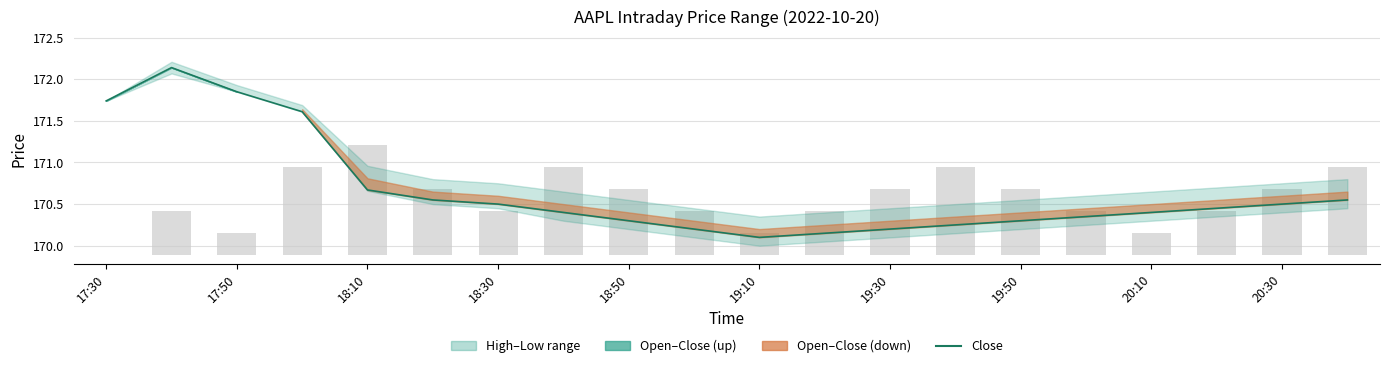

Does the chart contain any negative values?

No